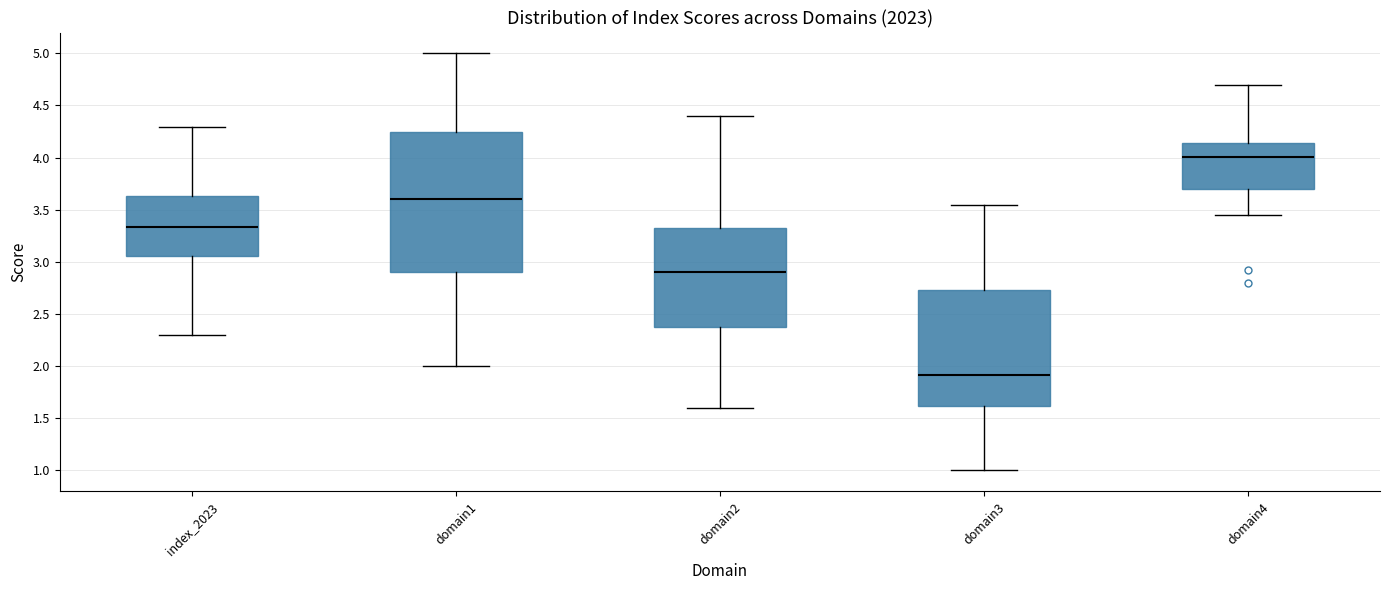

Reading left to right, read every box against the y-axis: the position of its median line, the range the box covers, and the ends of its whiskers. The values are not printed on the chart, so give them approximately, as read against the axis.

index_2023: median 3.35, box 3.05 to 3.65, whiskers 2.30 to 4.30
domain1: median 3.60, box 2.90 to 4.25, whiskers 2.00 to 5.00
domain2: median 2.90, box 2.40 to 3.35, whiskers 1.60 to 4.40
domain3: median 1.90, box 1.60 to 2.75, whiskers 1.00 to 3.55
domain4: median 4.00, box 3.70 to 4.15, whiskers 3.45 to 4.70